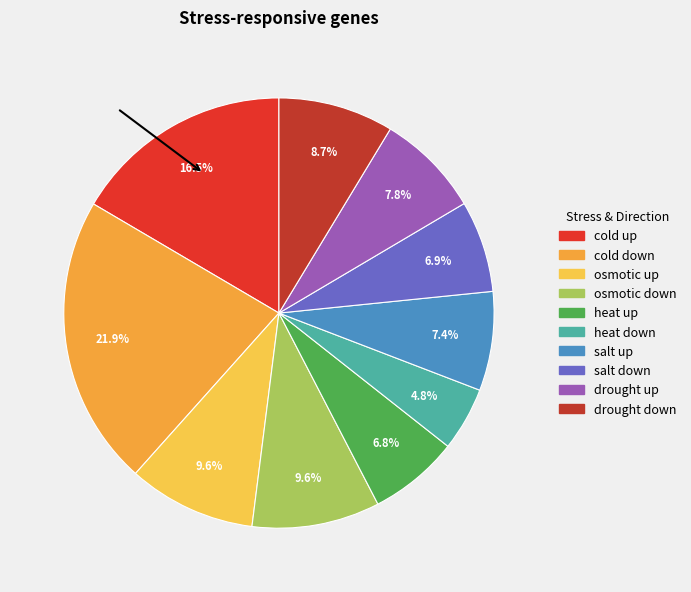

Is it true that cold up is 29% of the pie?

False